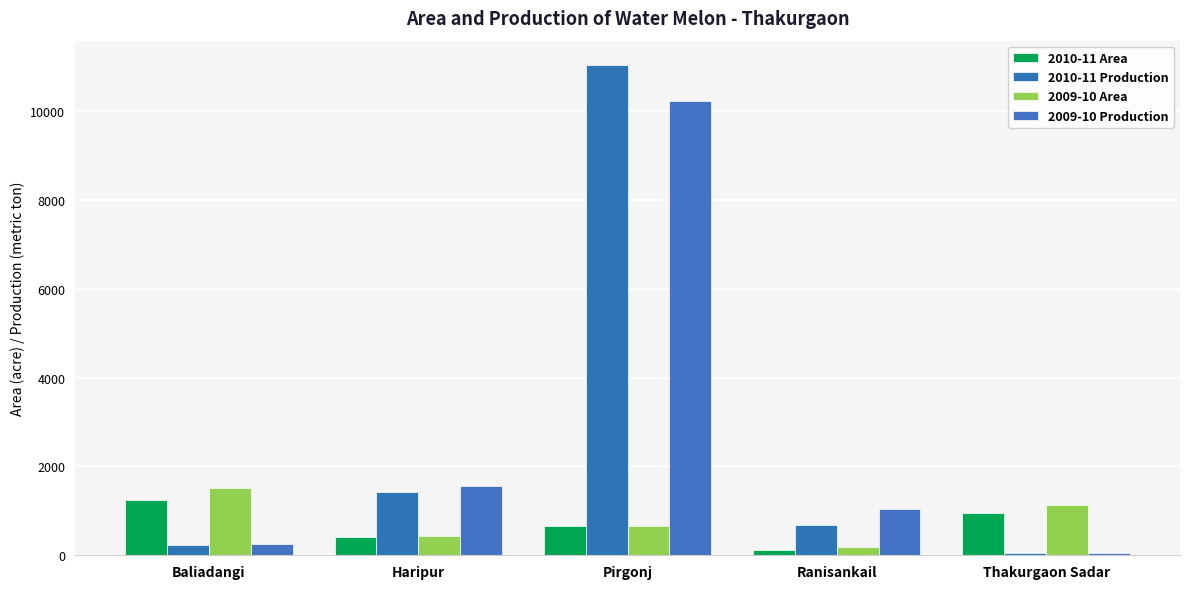

What position from the right is Haripur?

4